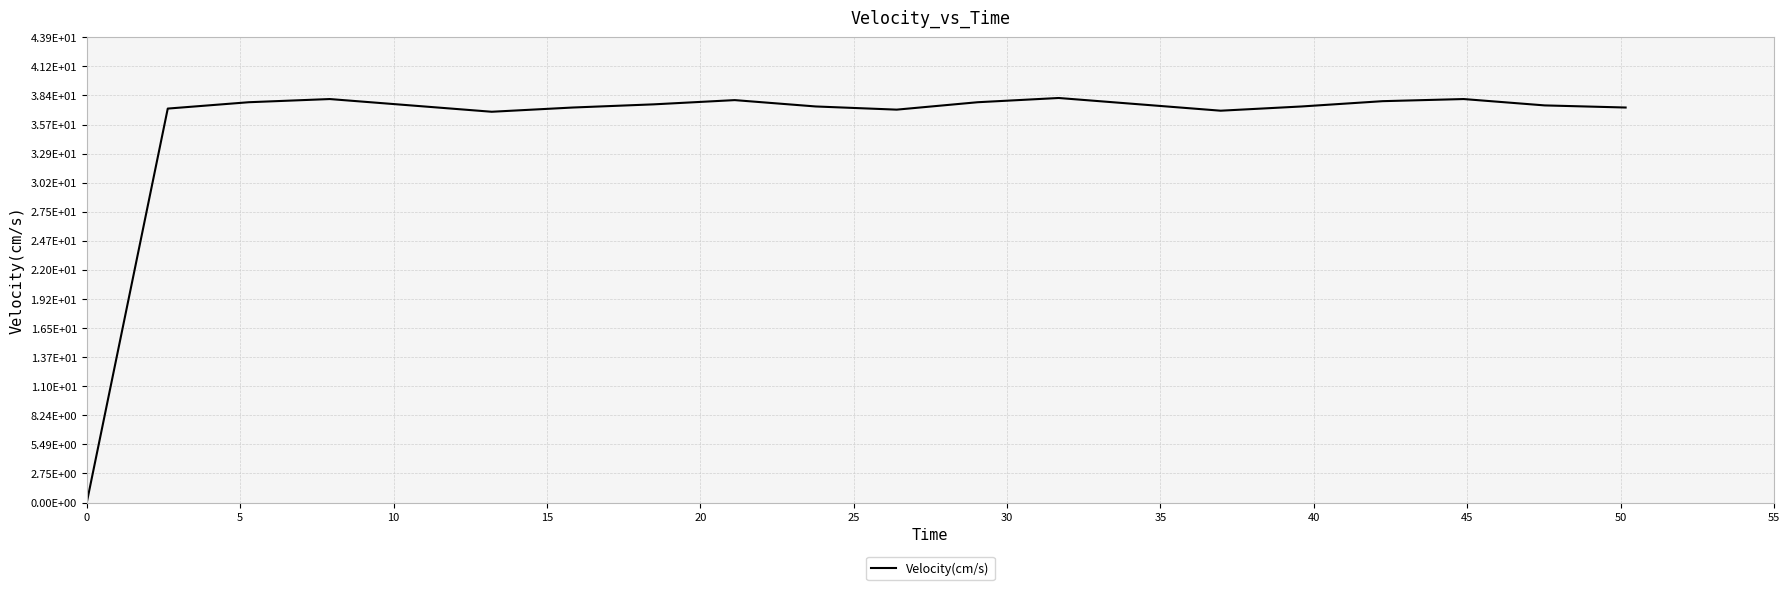

What is the greatest value displayed?

38.2